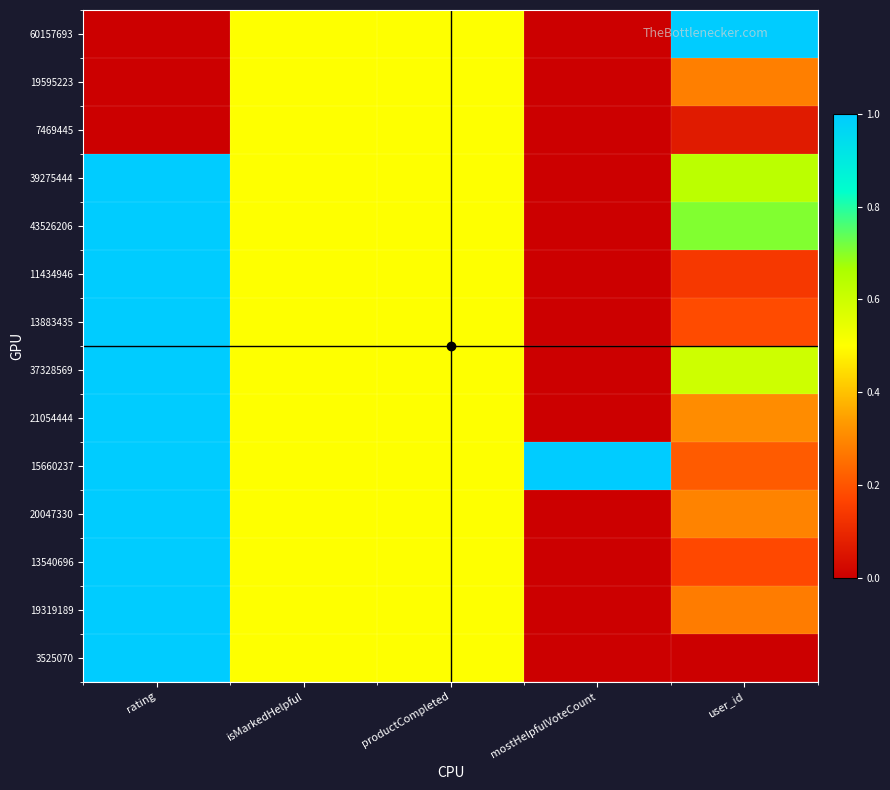

Which series has the largest total across all categories?

15660237